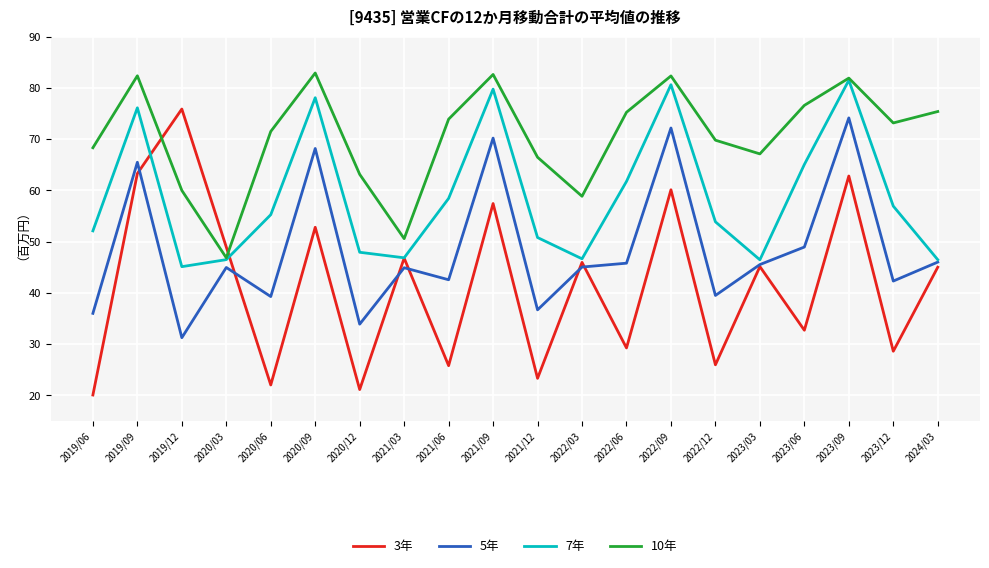

True or false: 7年 has more than 1 points higher than both neighbors.

True